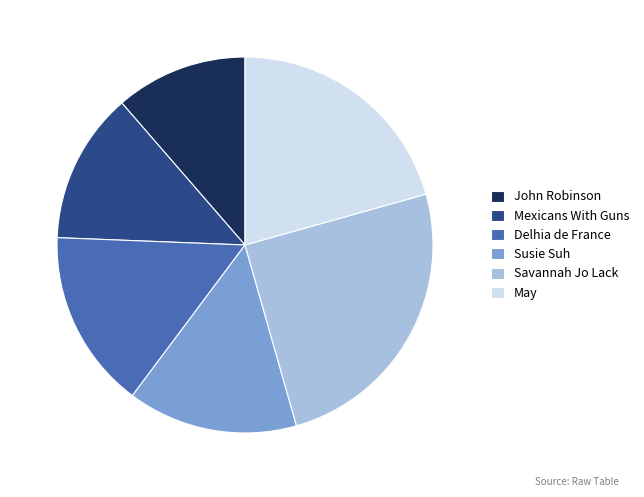

The Susie Suh slice represents 15% of the pie. True or false?

True